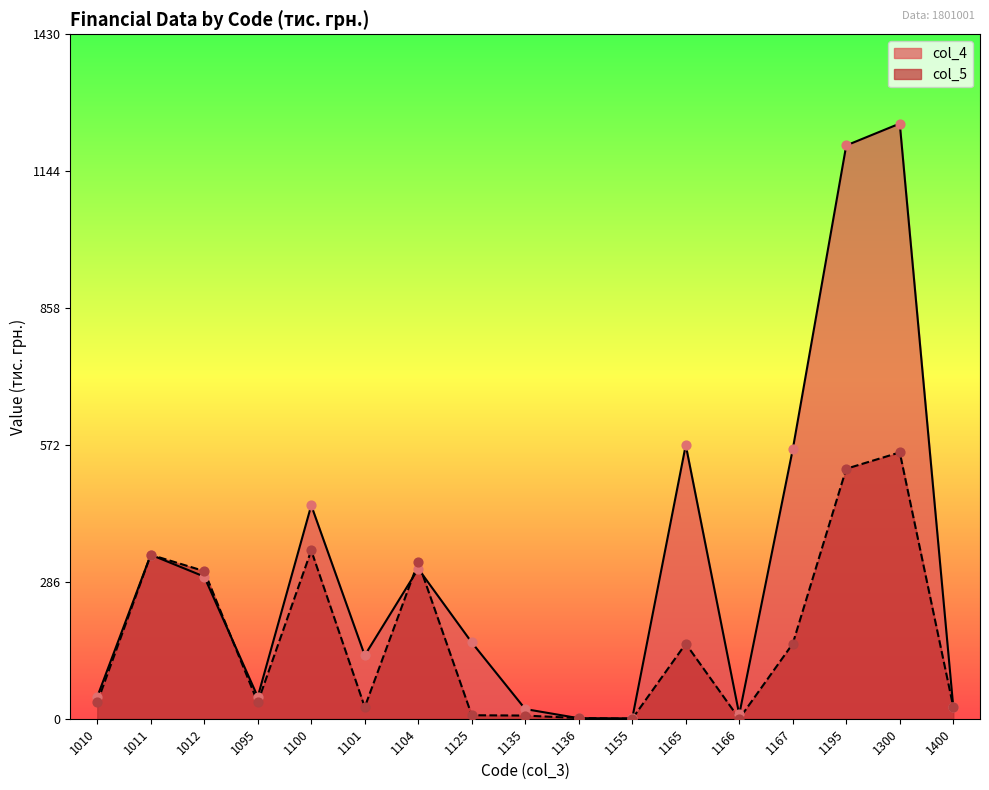

Which series reaches the maximum Y coordinate?

col_4